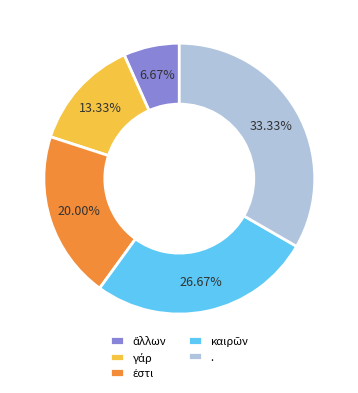

Is there a majority slice in this chart?

No